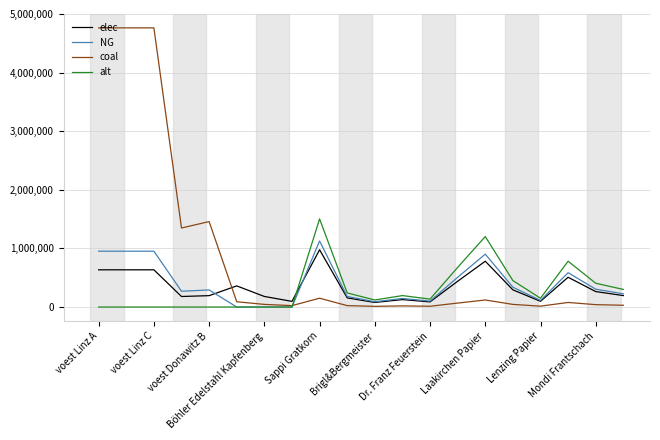

Which series has the widest spread of values?

coal